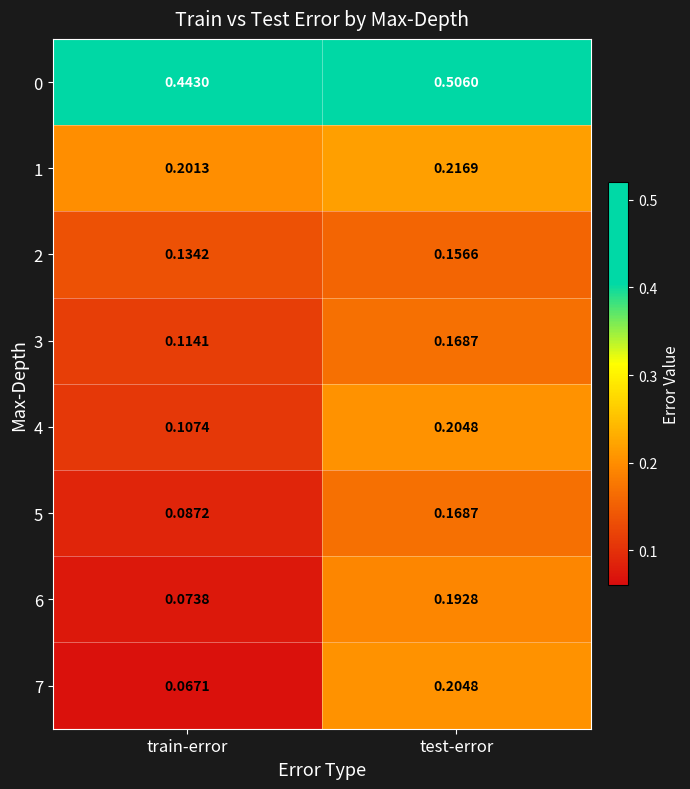

Is the value of 4 at train-error greater than the value of 5 at train-error?

Yes